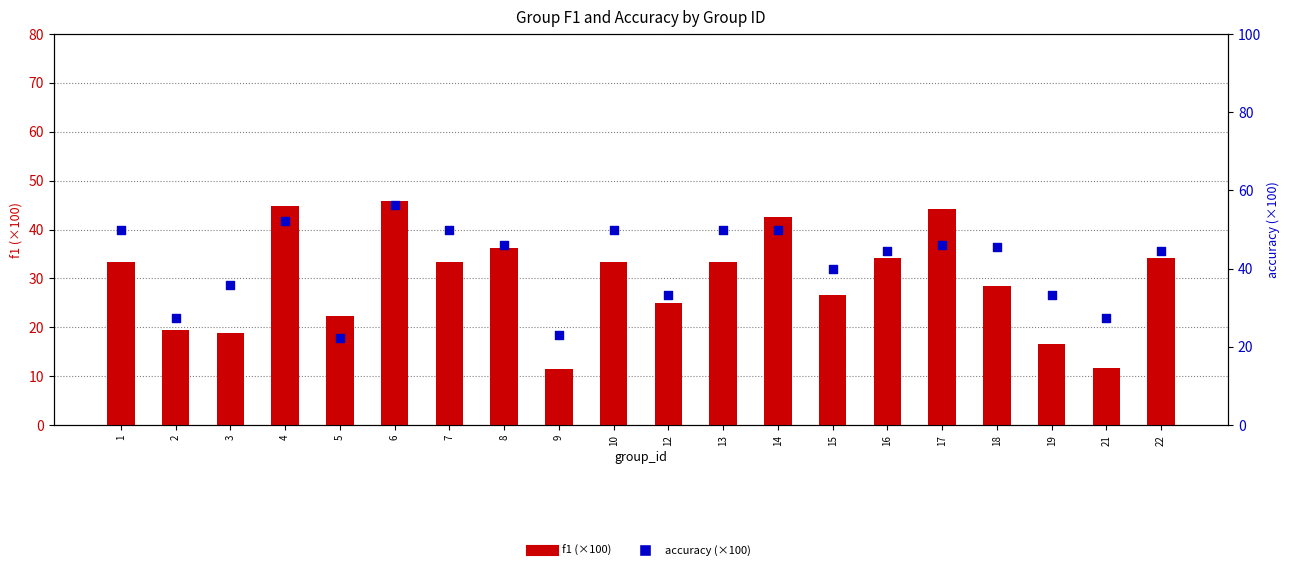

Which series contains the highest Y value?

accuracy (×100)